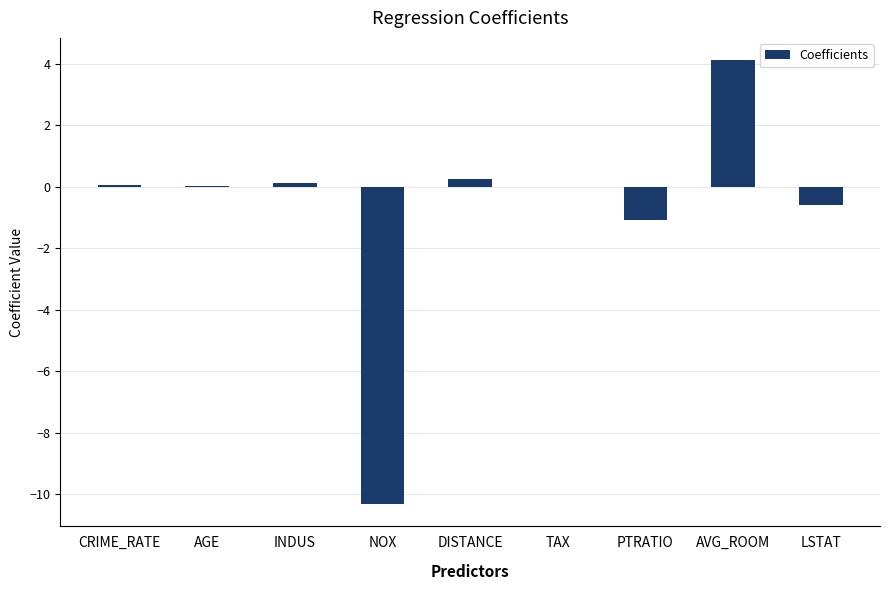

How many series are shown in this chart?

1